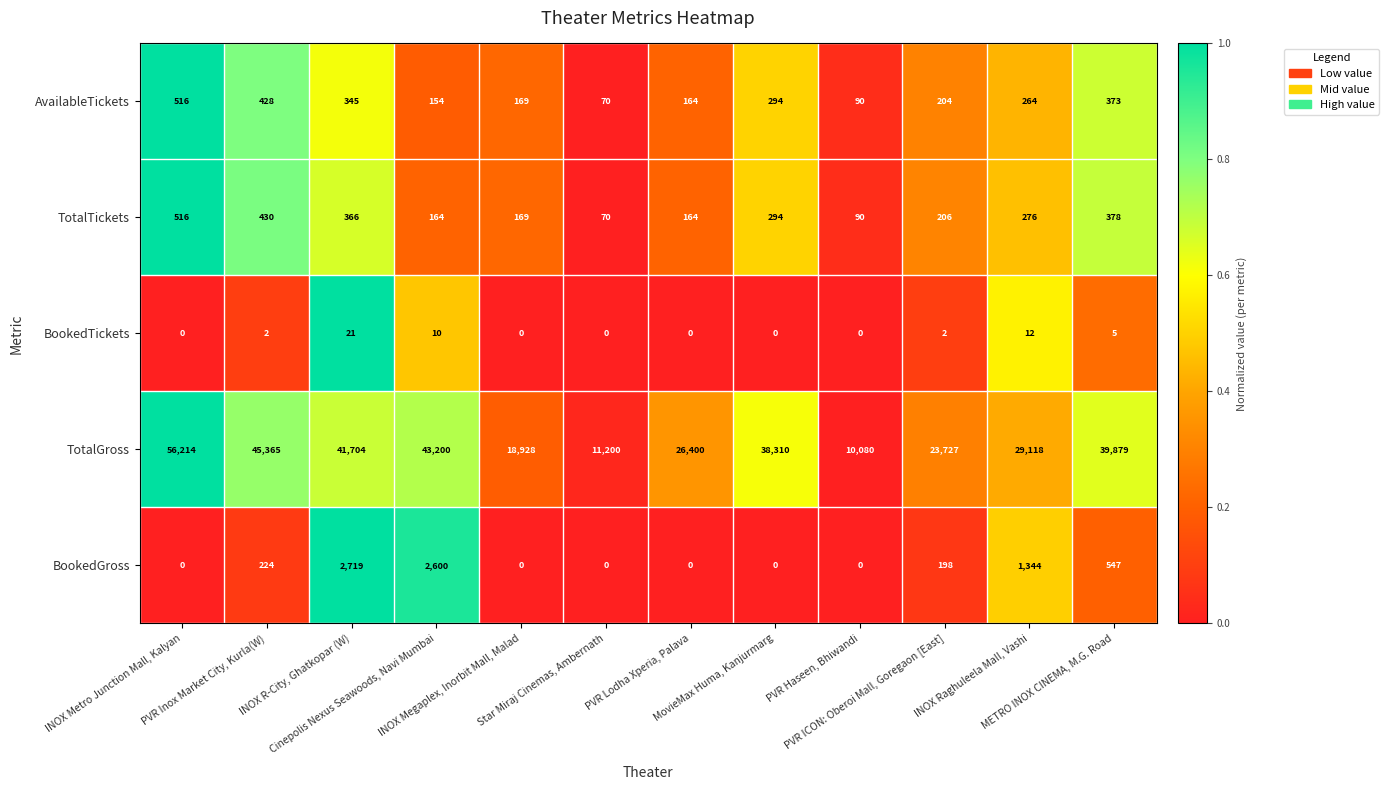

At how many categories does at least one series exceed 42628?

3